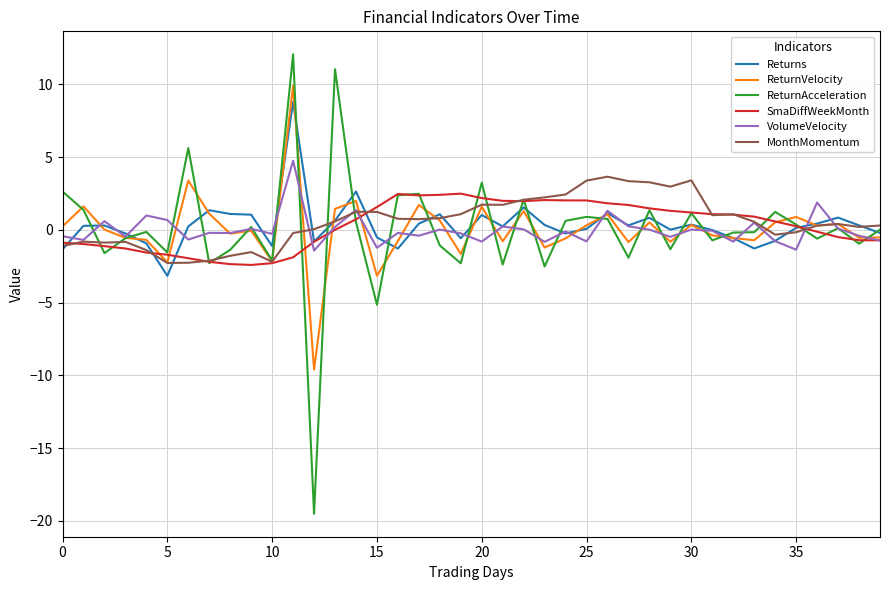

How many series are shown in this chart?

6